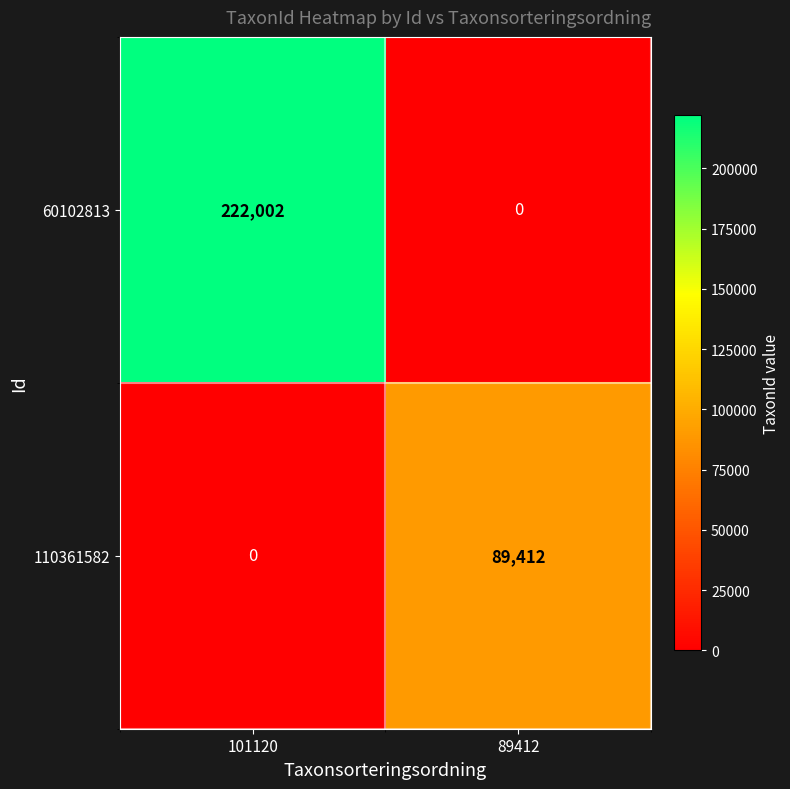

What is the greatest value displayed?

222002